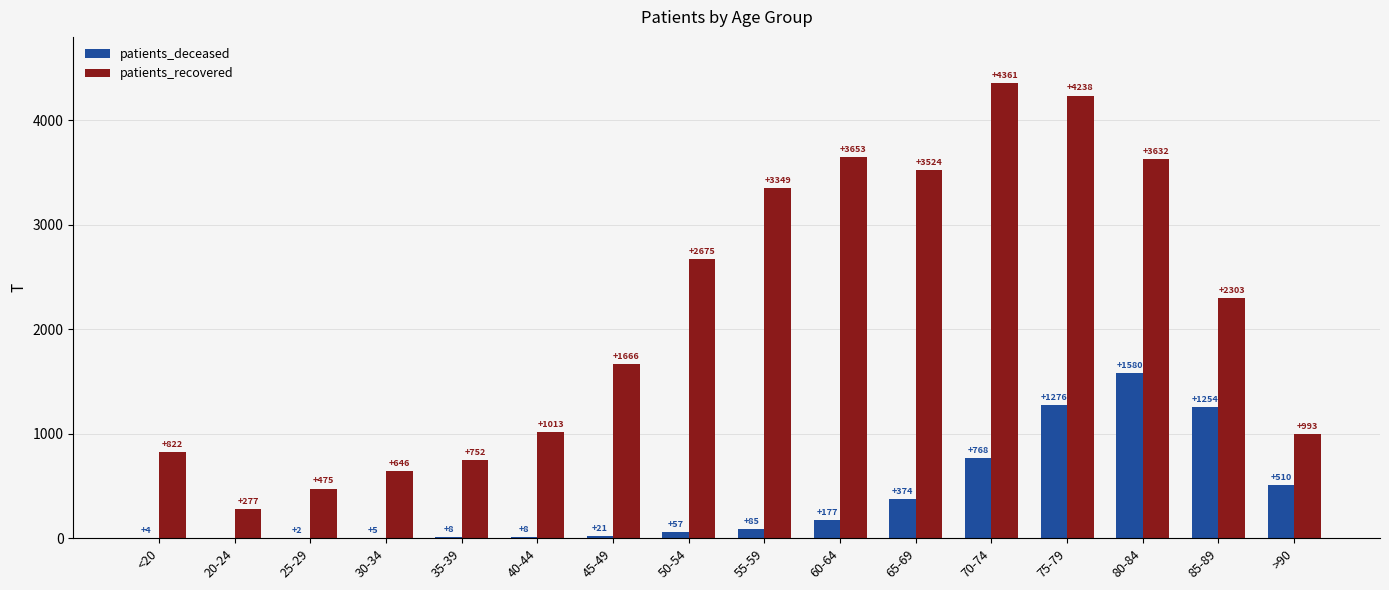

The patients_recovered series shows 1121 at <20. True or false?

False